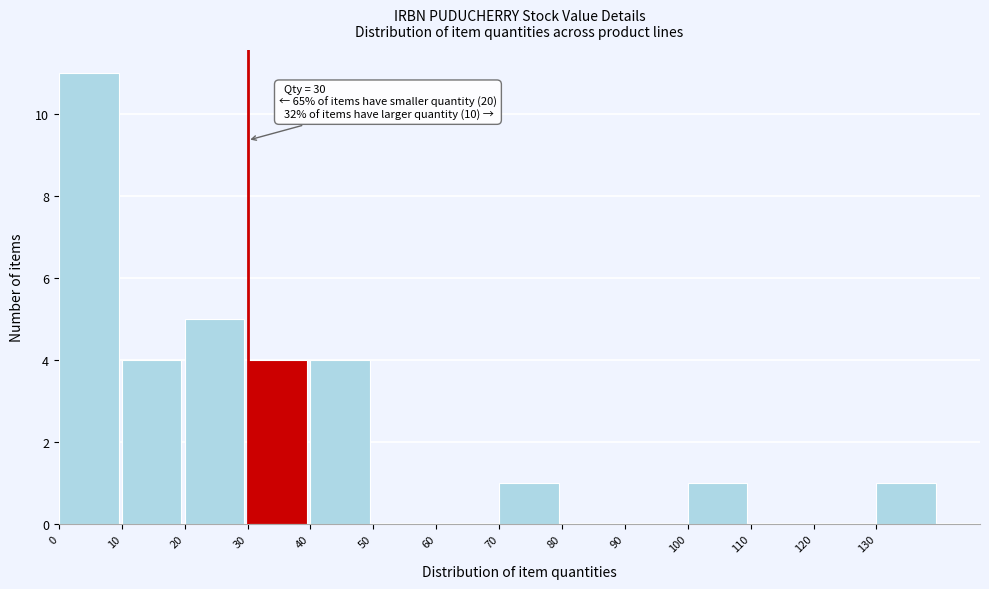

Over which range of the x-axis is the bar tallest?

0 to 10